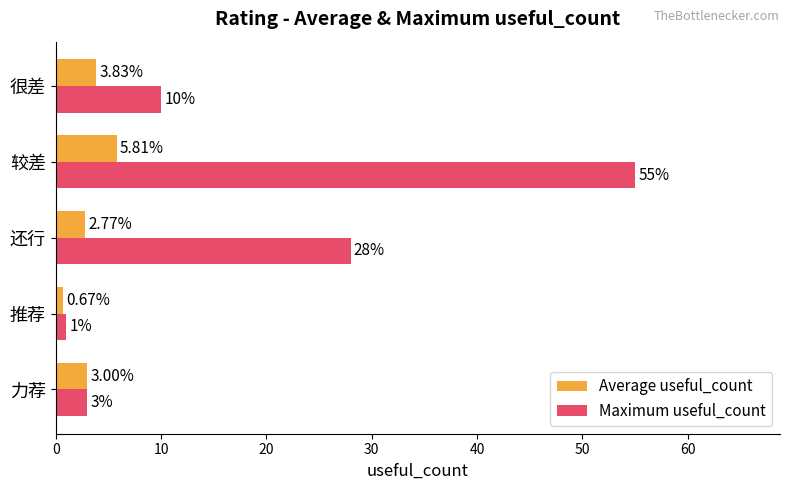

Which category has the lowest value in the Average useful_count series?

推荐